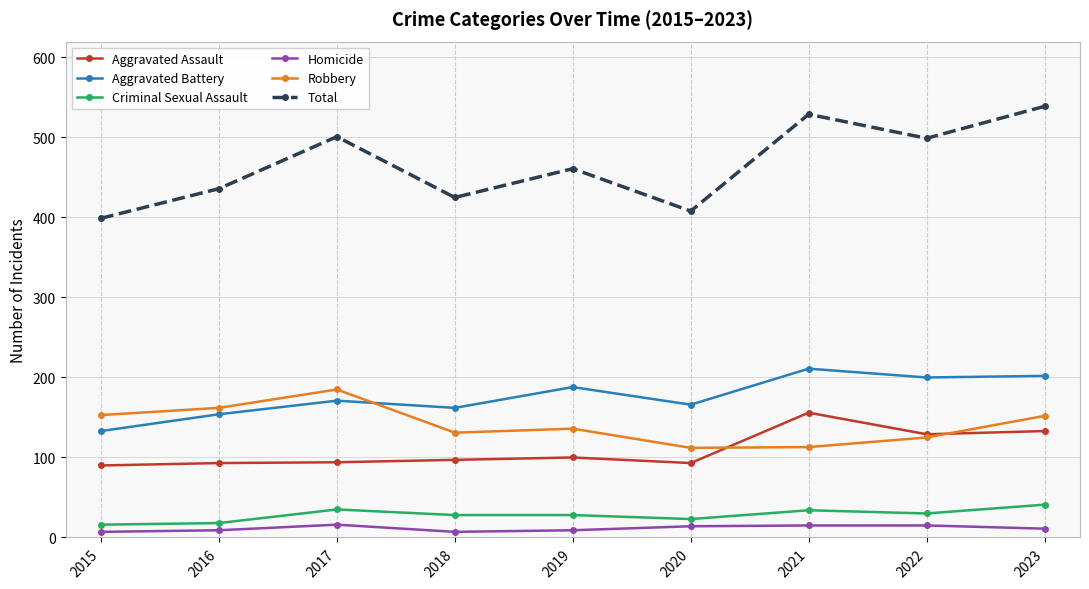

Is the value of Robbery at 2021 greater than the value of Criminal Sexual Assault at 2023?

Yes